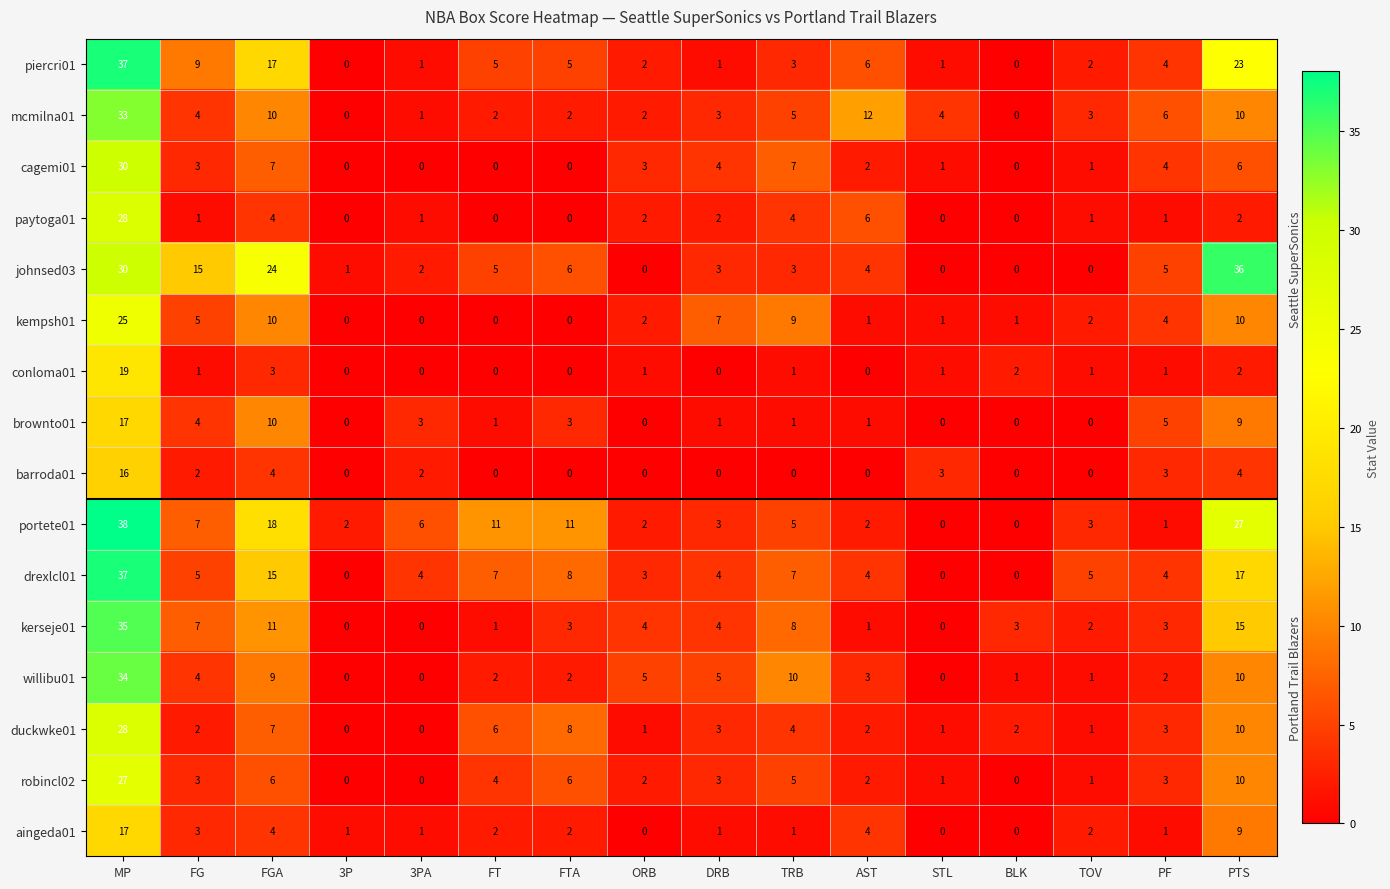

What is the difference between the piercri01 values at FG and FTA?

4